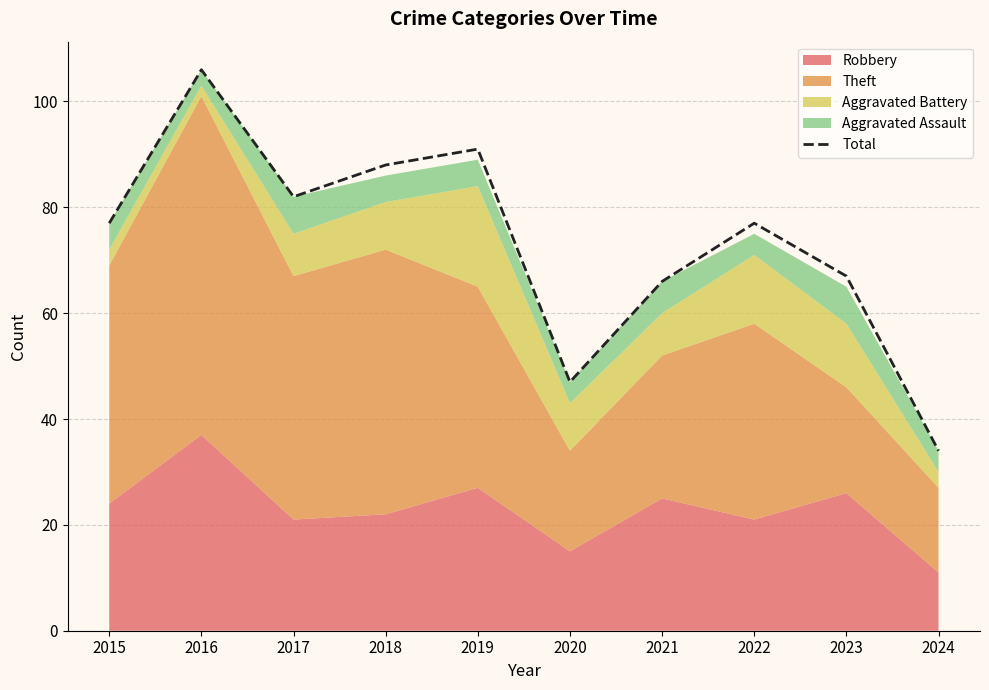

What is the change in value from 2016 to 2020?

-59